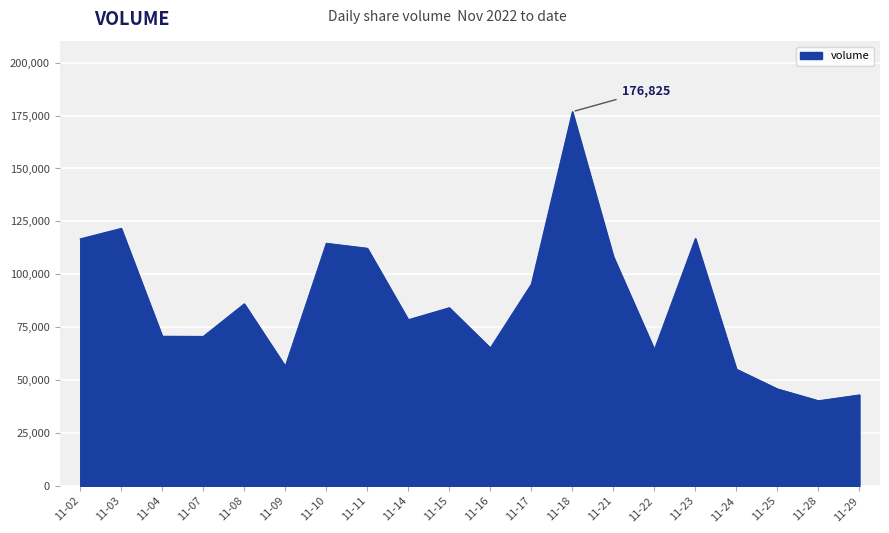

What is the difference between the values at 11-29 and 11-03?

78684